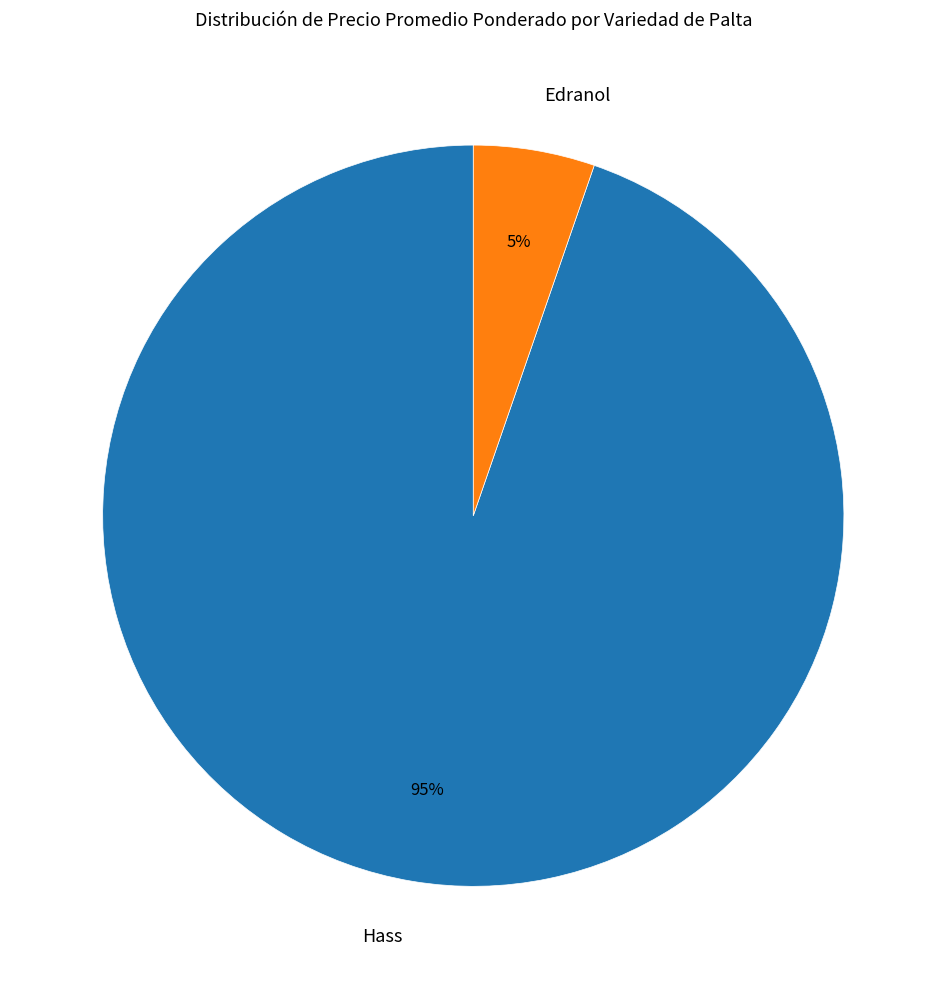

Do Hass and Edranol together represent more than half of the pie?

Yes